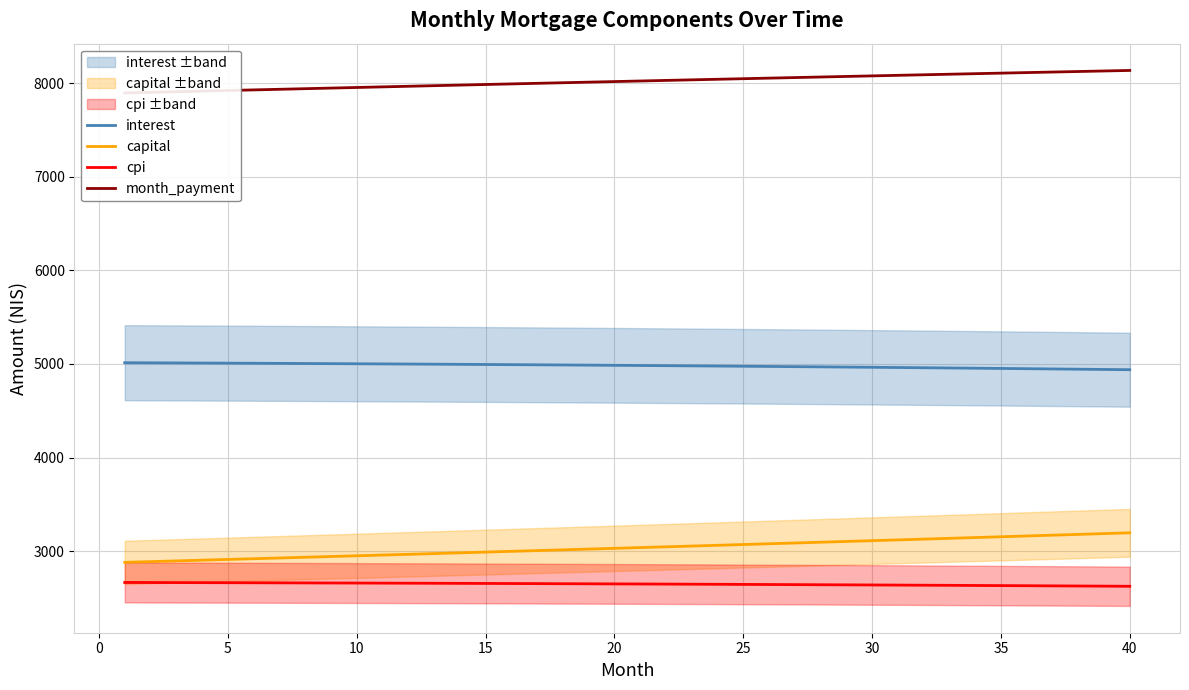

How many series are shown in this chart?

4